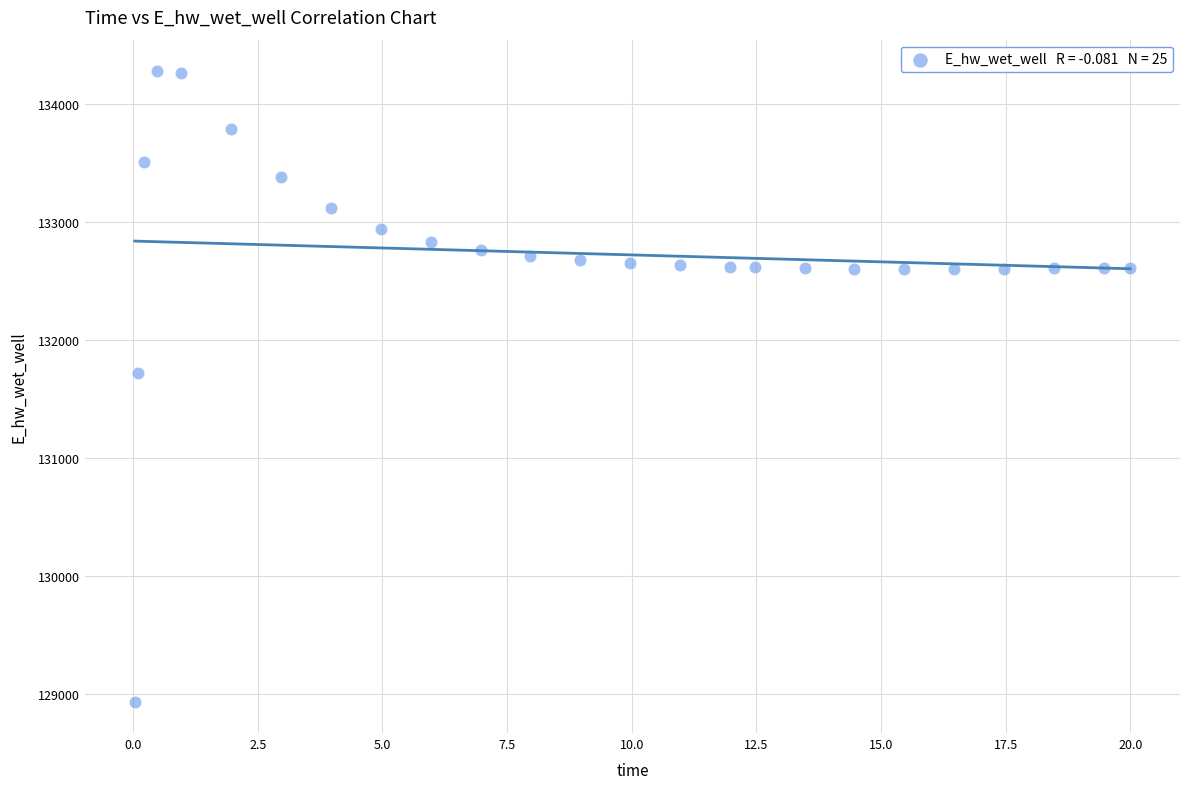

What Y value in the scatter plot is closest to 131609?

131724.7